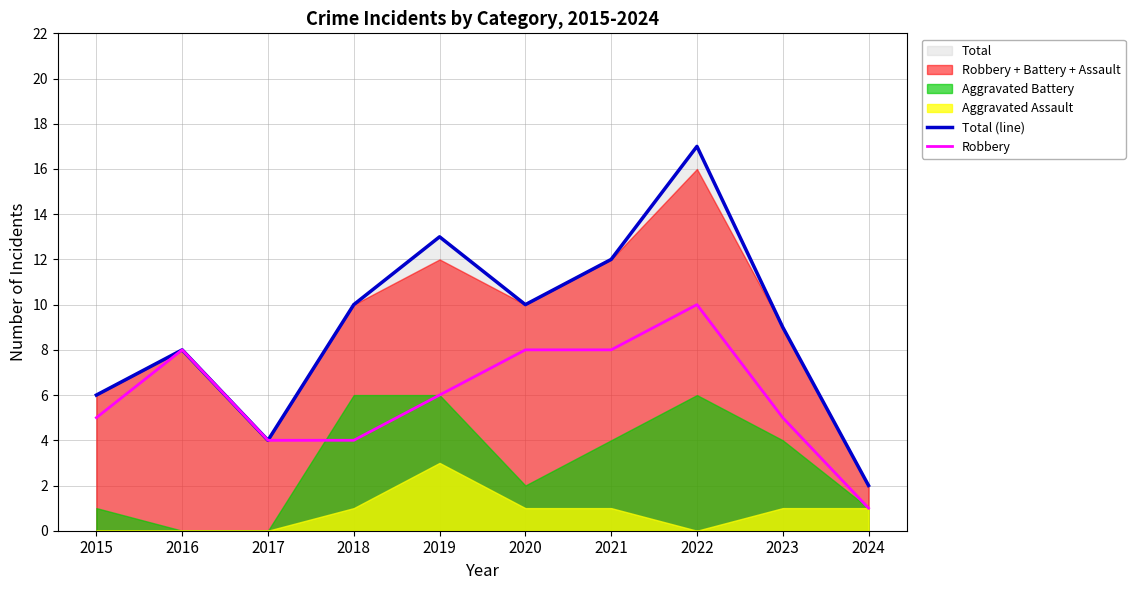

Which category has the highest value across all series?

2022